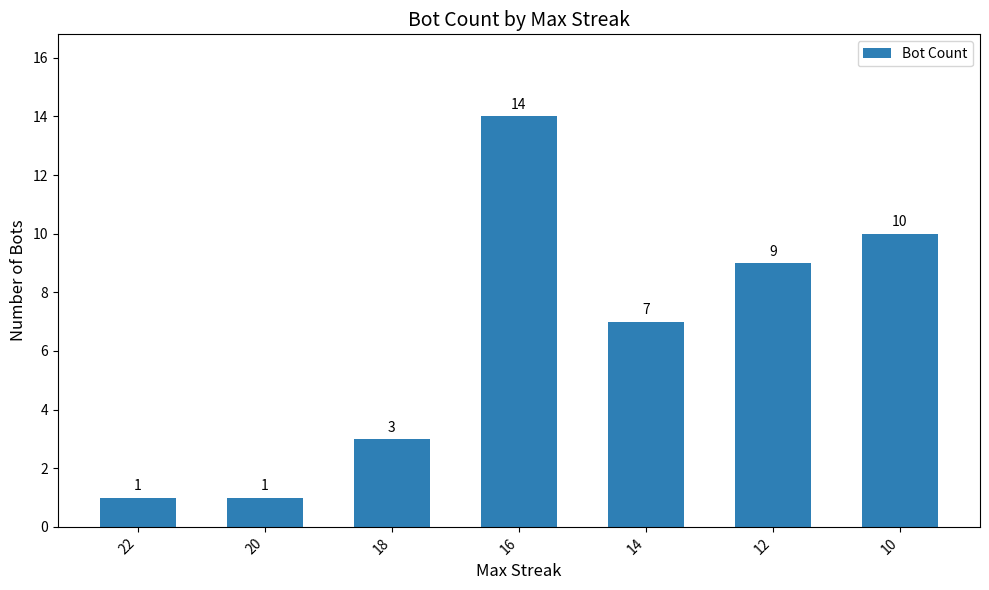

What is the change in value from 18 to 12?

+6